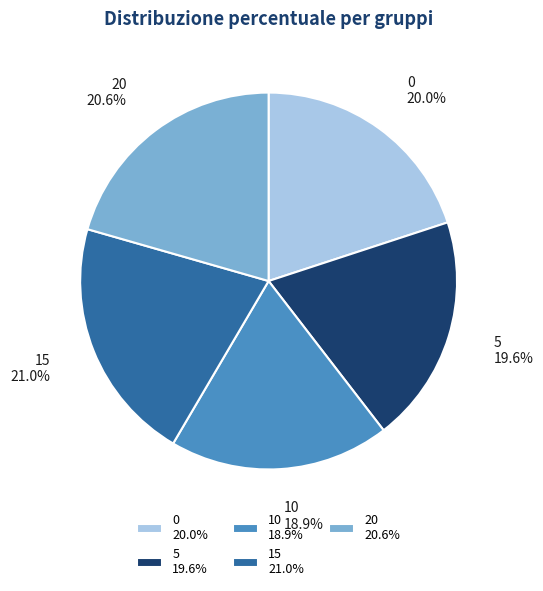

Does 5 account for over 50% of the chart?

No